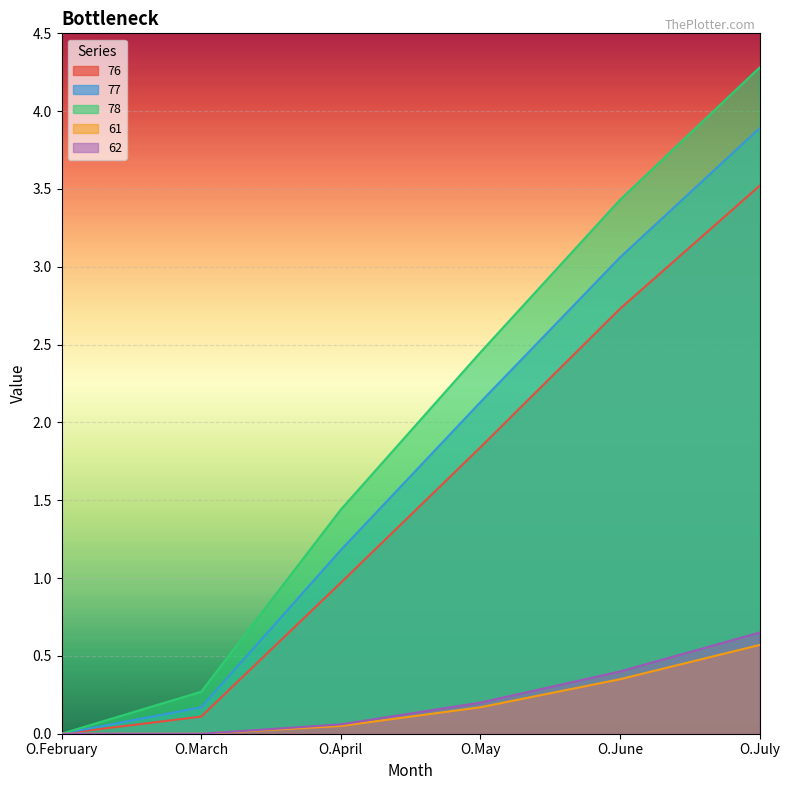

Reading left to right, list all the values displayed in this chart.

76: O.February=0.0	O.March=0.1	O.April=1.0	O.May=1.8	O.June=2.7	O.July=3.5
77: O.February=0.0	O.March=0.2	O.April=1.2	O.May=2.1	O.June=3.1	O.July=3.9
78: O.February=0.0	O.March=0.3	O.April=1.4	O.May=2.5	O.June=3.4	O.July=4.3
61: O.February=0.0	O.March=0.0	O.April=0.1	O.May=0.2	O.June=0.3	O.July=0.6
62: O.February=0.0	O.March=0.0	O.April=0.1	O.May=0.2	O.June=0.4	O.July=0.7